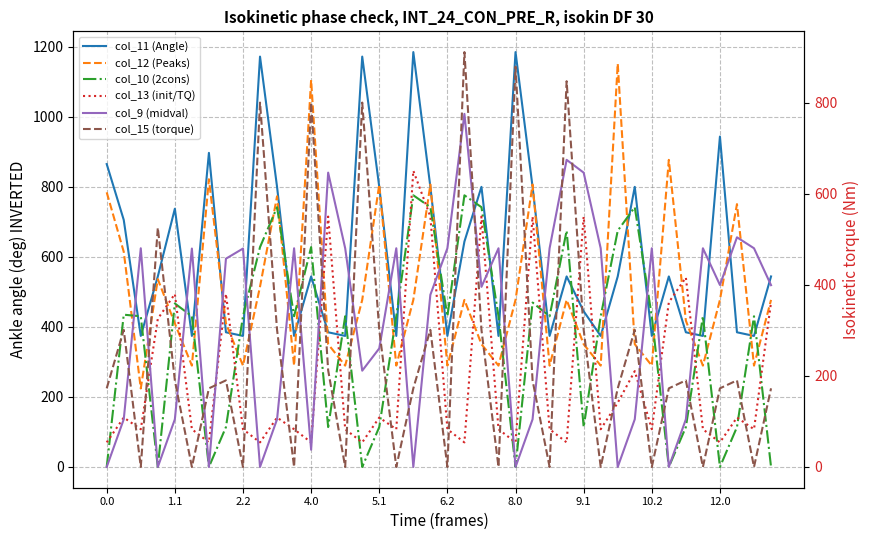

How many lines are shown in the chart?

6